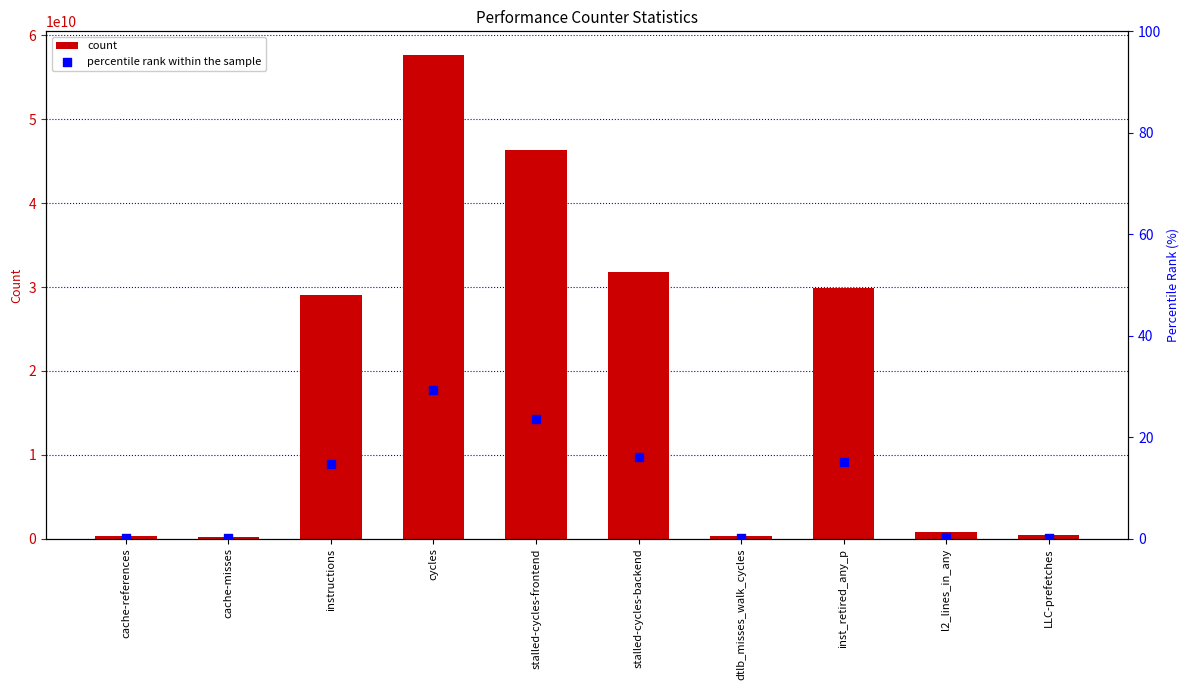

Is the value of percentile rank within the sample at LLC-prefetches greater than the value of count at cache-references?

No